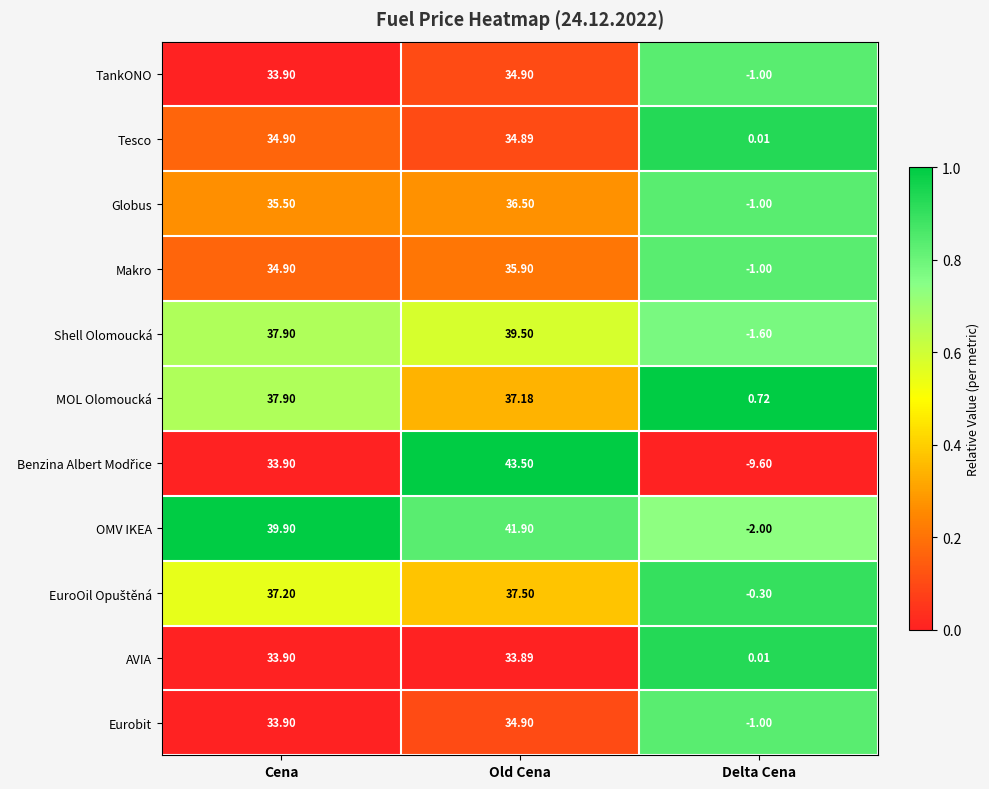

Is the value of Shell Olomoucká at Delta Cena greater than the value of Makro at Old Cena?

No